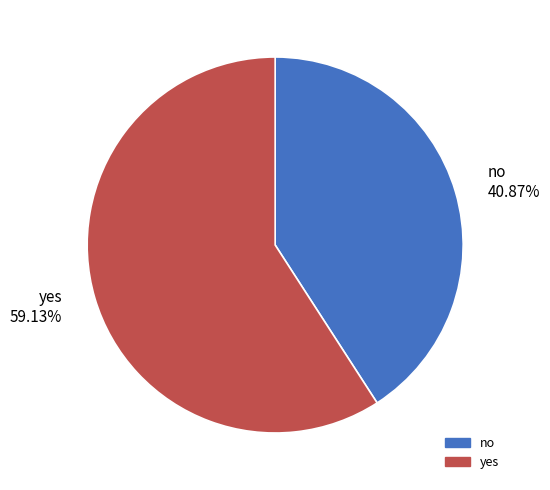

To the nearest percent, what percentage of the pie is no?

41%